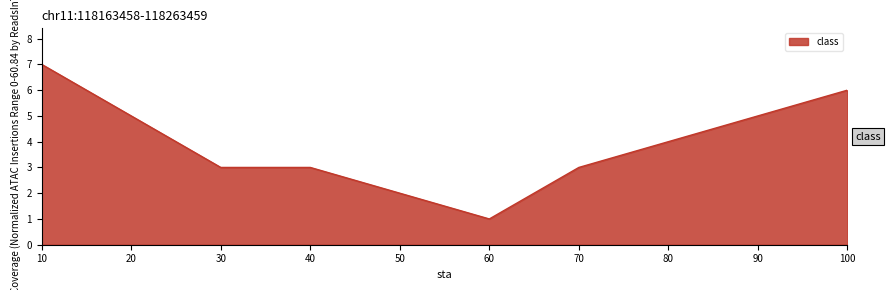

What is the difference between the maximum and minimum values?

6